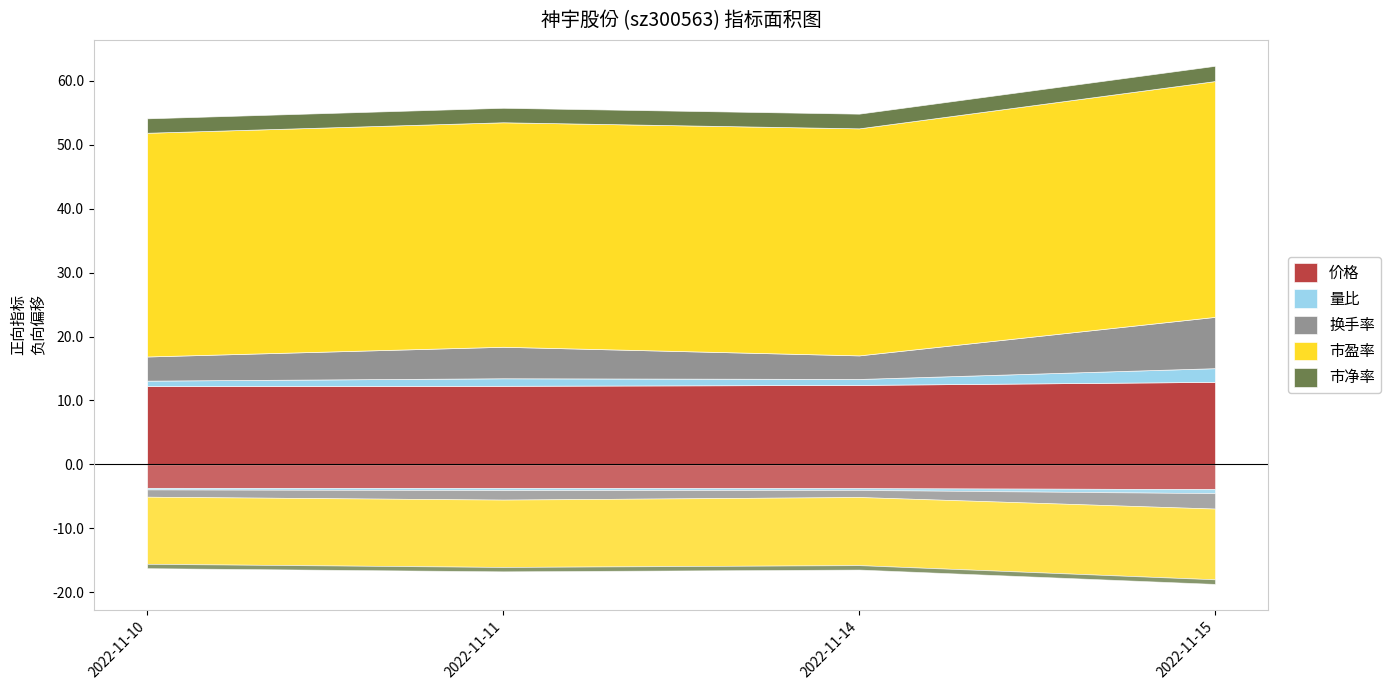

Where does the 量比 series first go above 1?

2022-11-11